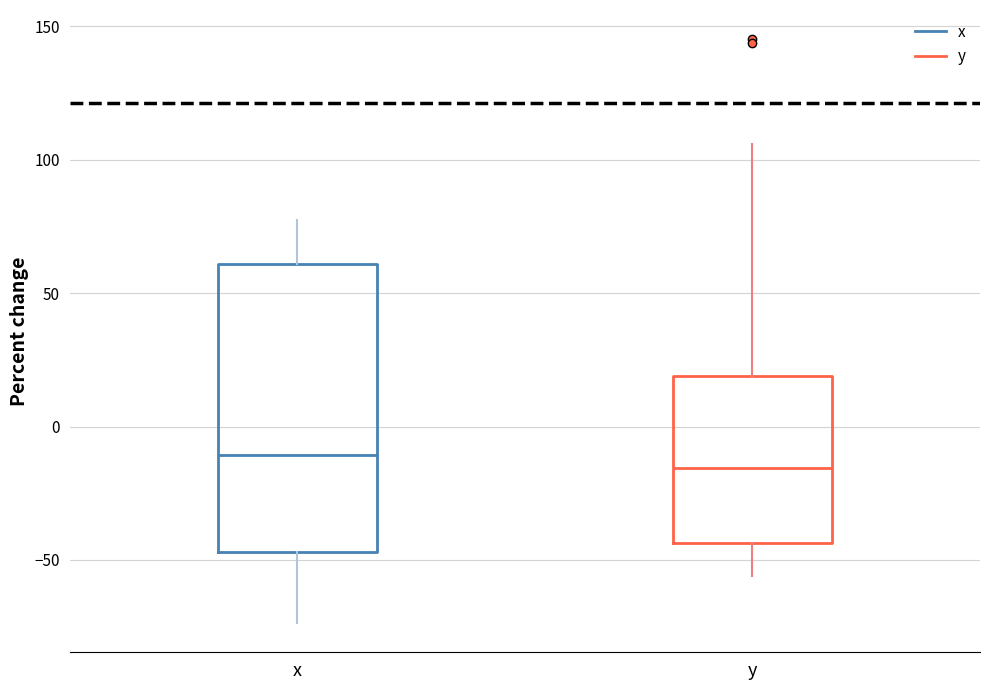

Where is the lower edge of the box for y on the y-axis? The values are not printed on the chart, so give them approximately, as read against the axis.

-45